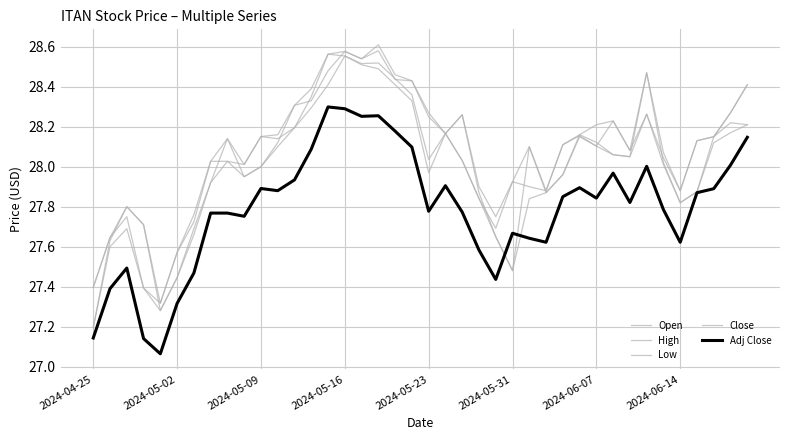

How many lines are shown in the chart?

5